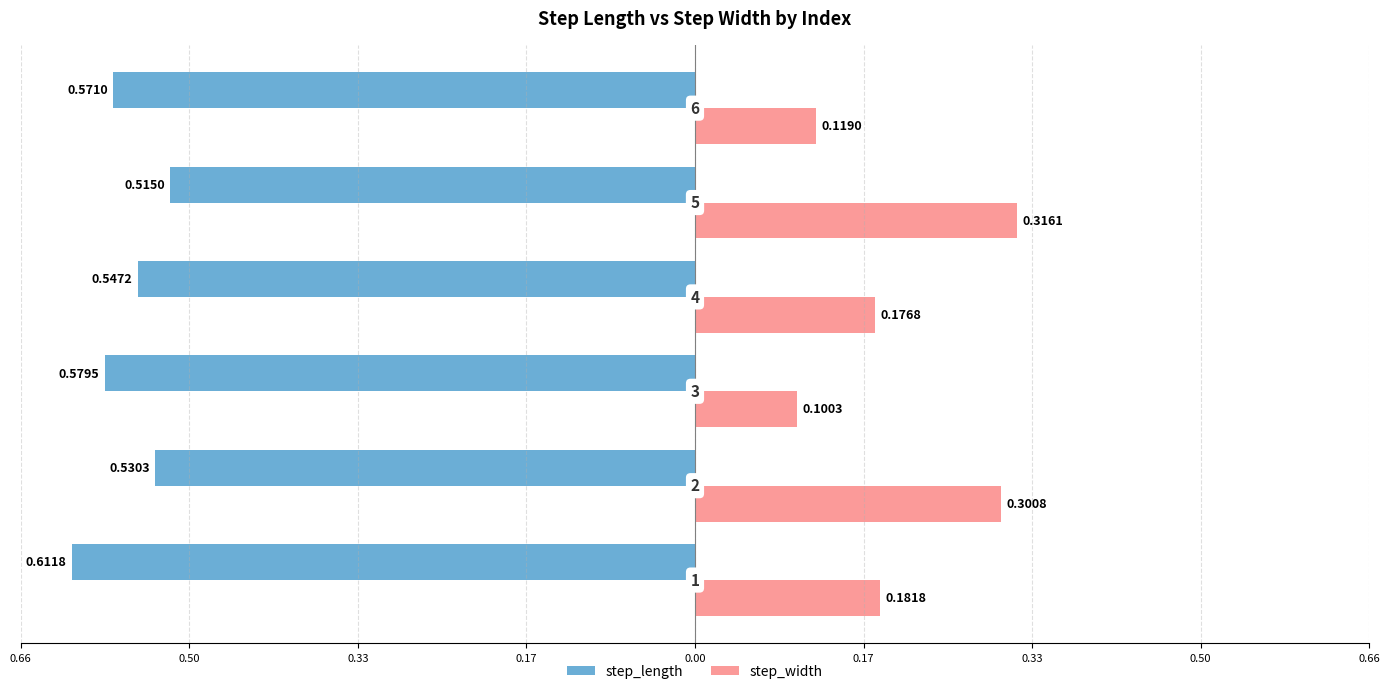

What are all the series names shown in the legend?

step_length, step_width